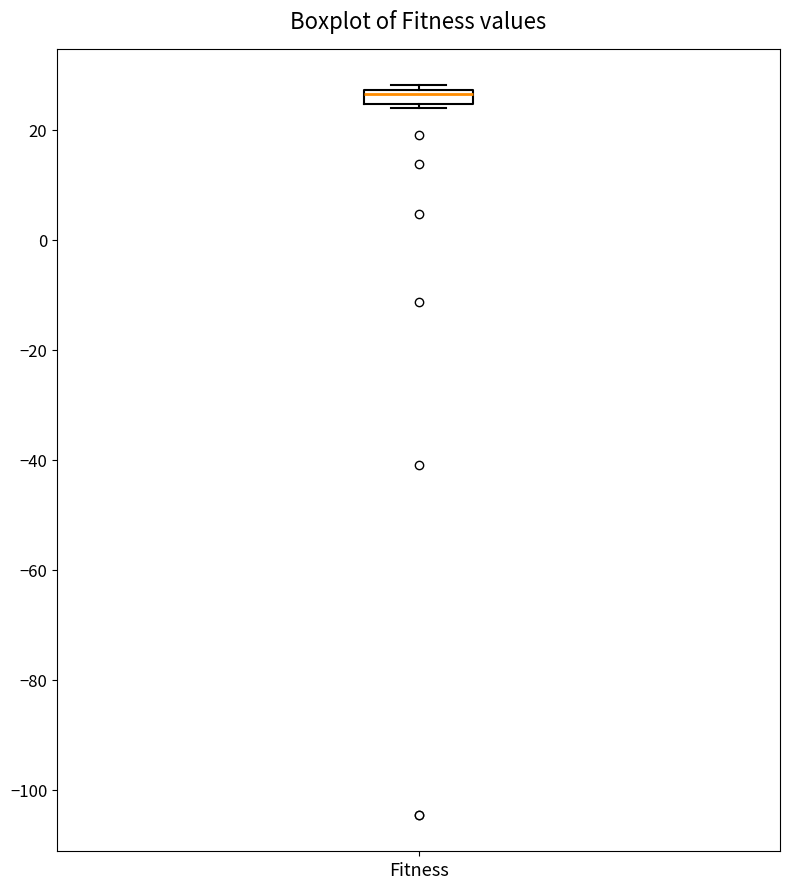

Where is the lower edge of the box for Fitness on the y-axis? The values are not printed on the chart, so give them approximately, as read against the axis.

24